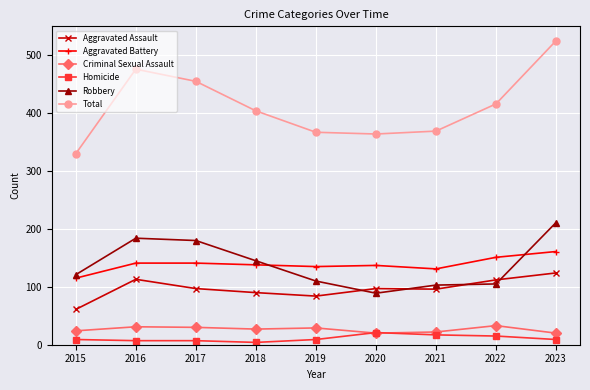

What is the greatest value displayed?

525